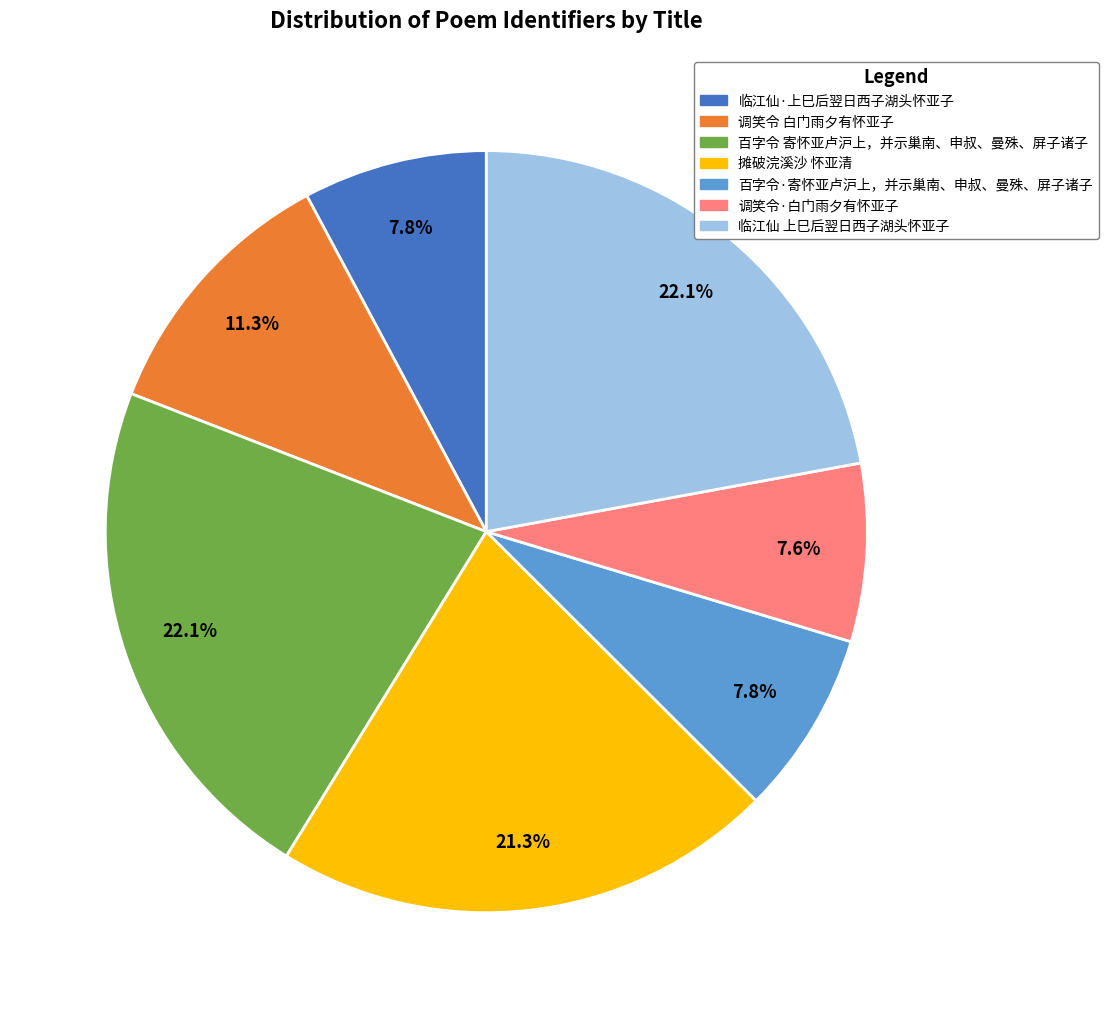

How many segments does this pie chart have?

7